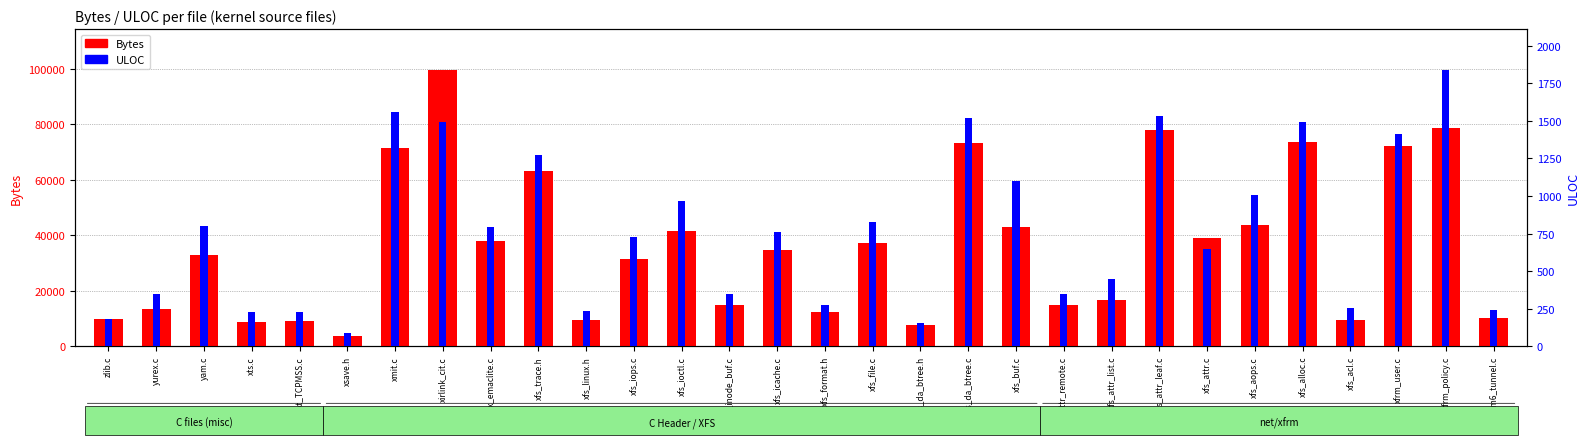

What are all the series names shown in the legend?

Bytes, ULOC